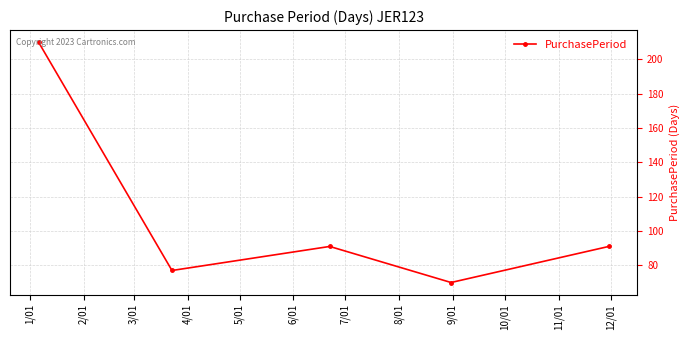

What is the sum of all values?

539